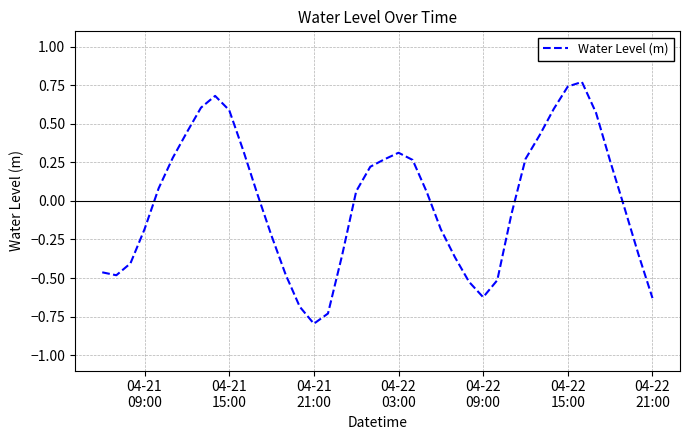

What is the minimum value shown in the chart?

-0.8